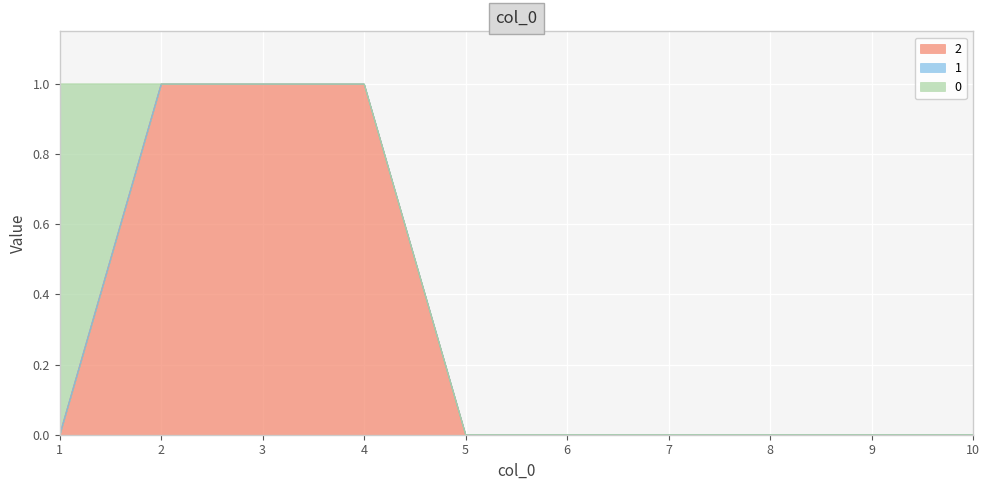

Which label corresponds to the smallest value in the chart?

1